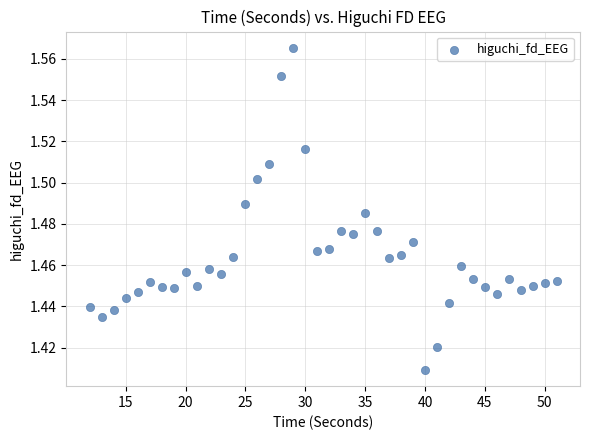

What is the range of X values (max minus min)?

39.0